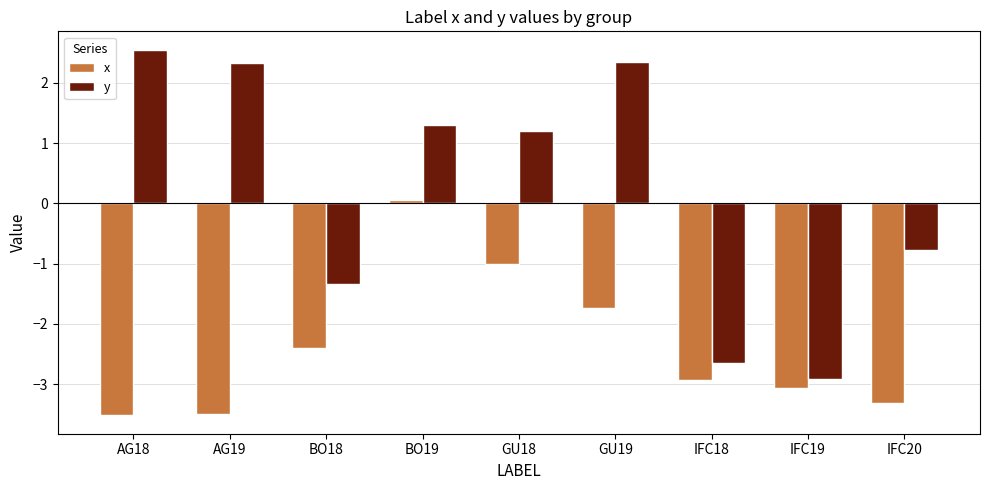

The value of x at GU19 is -1.7. True or false?

True